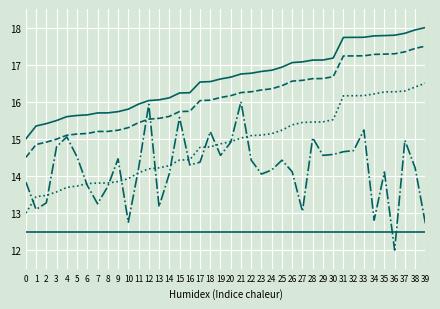

Does the chart display data point markers on the line(s)?

No